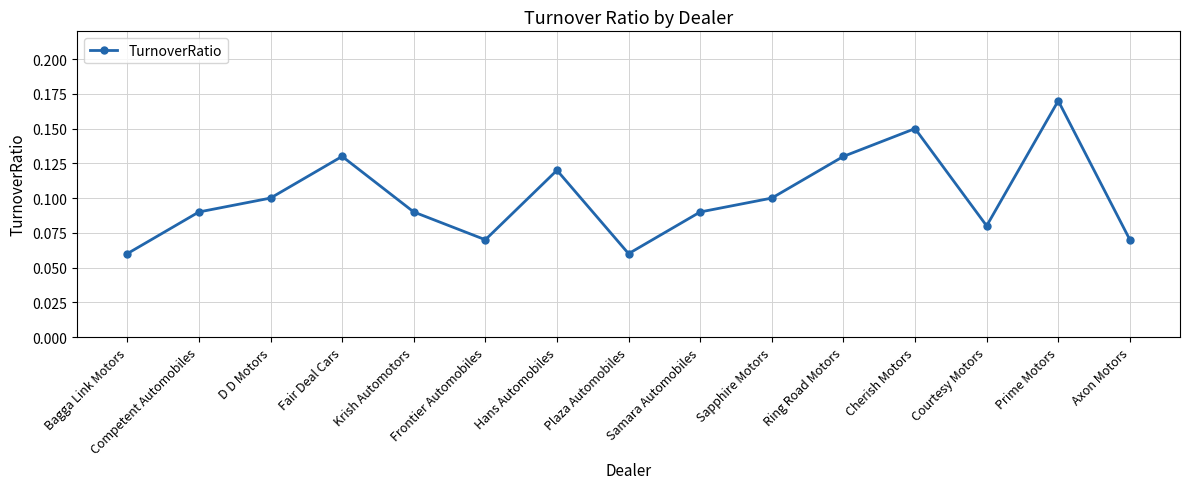

The value at D D Motors is 0.1. True or false?

True